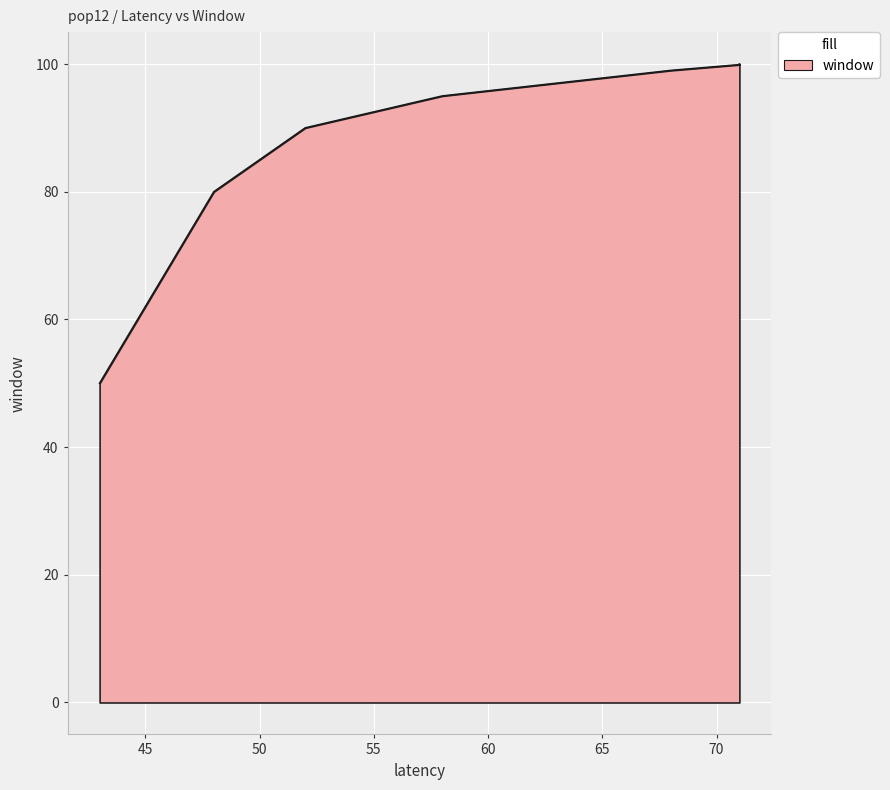

At which category does the chart reach its peak across all series?

71